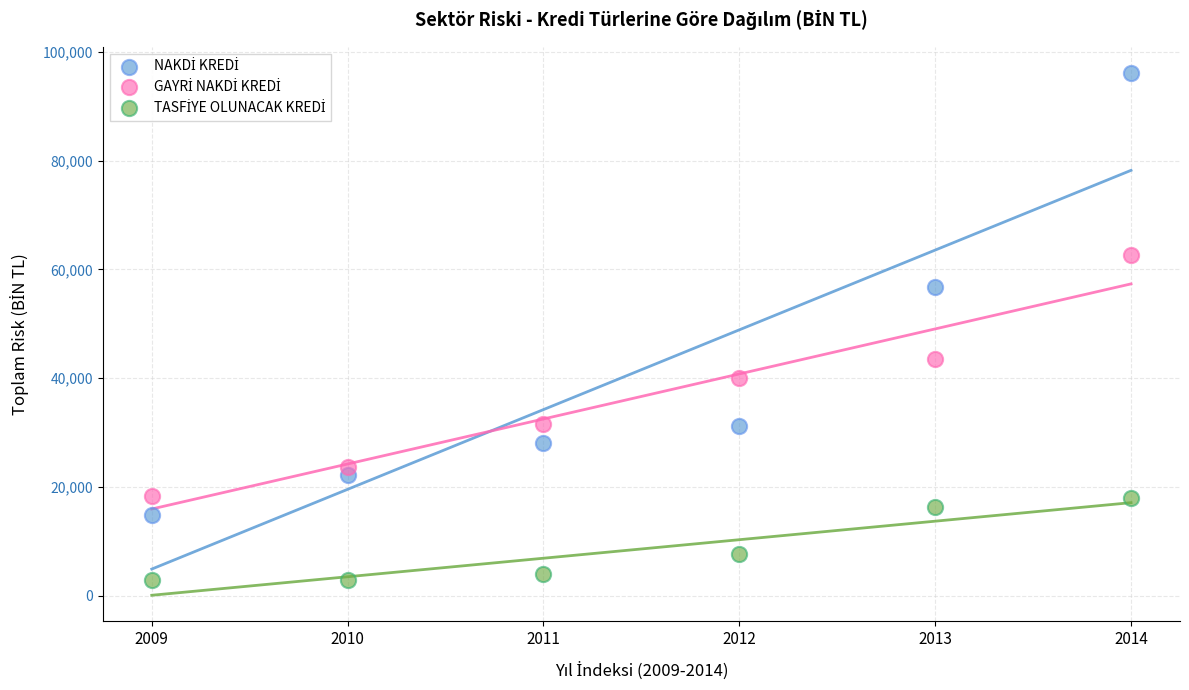

Across all series, what Y value is closest to 49470?

43519.8